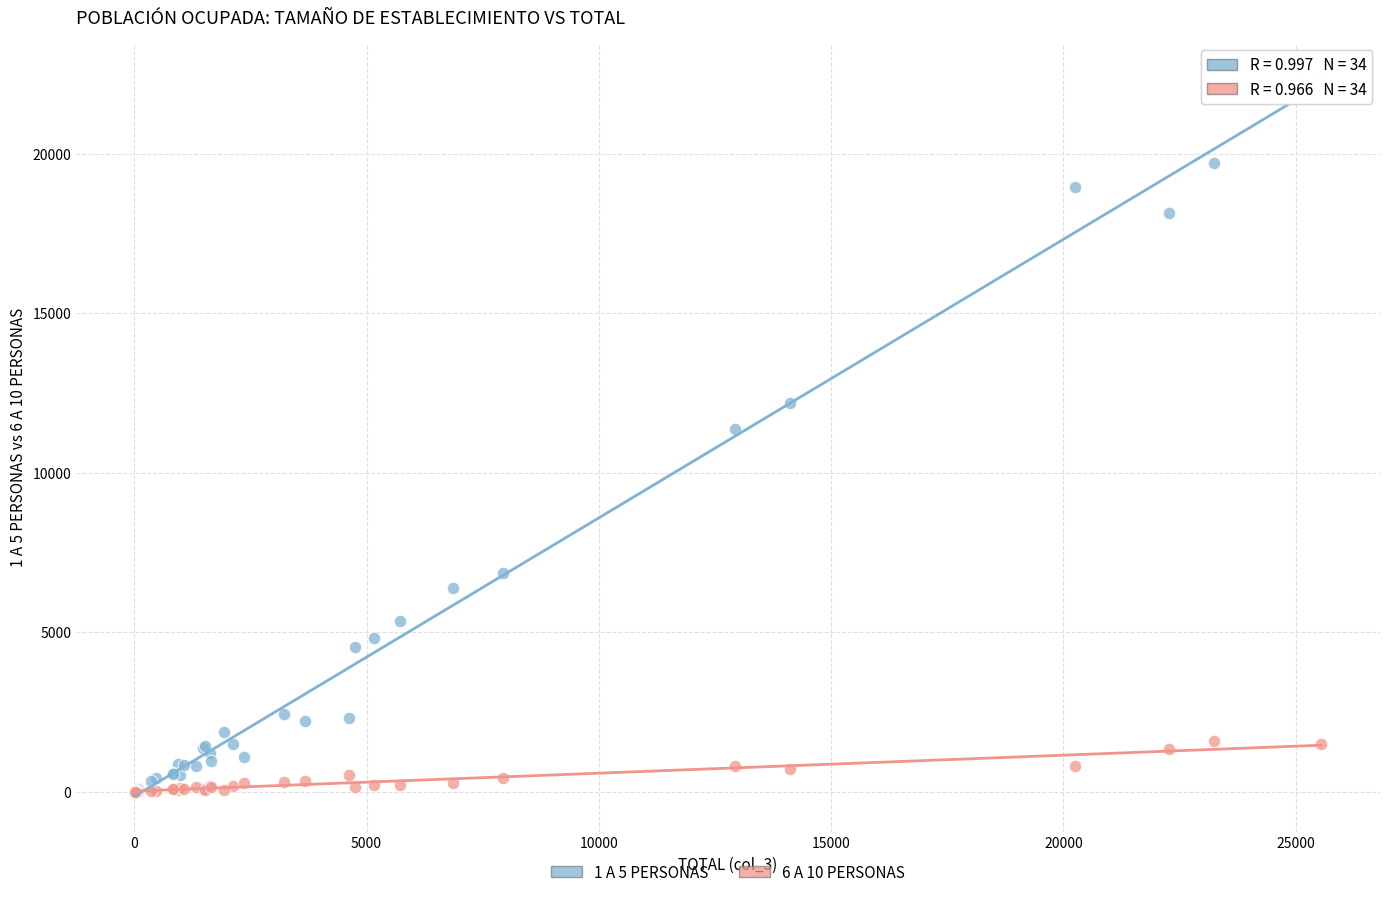

Which series reaches the maximum Y coordinate?

1 A 5 PERSONAS